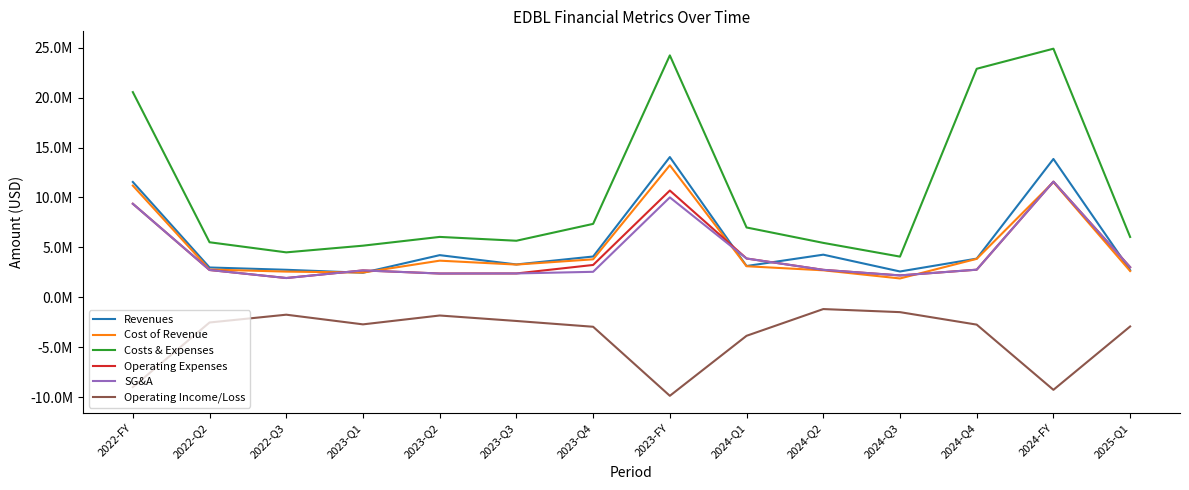

True or false: Cost of Revenue has more than 0 points higher than both neighbors.

True